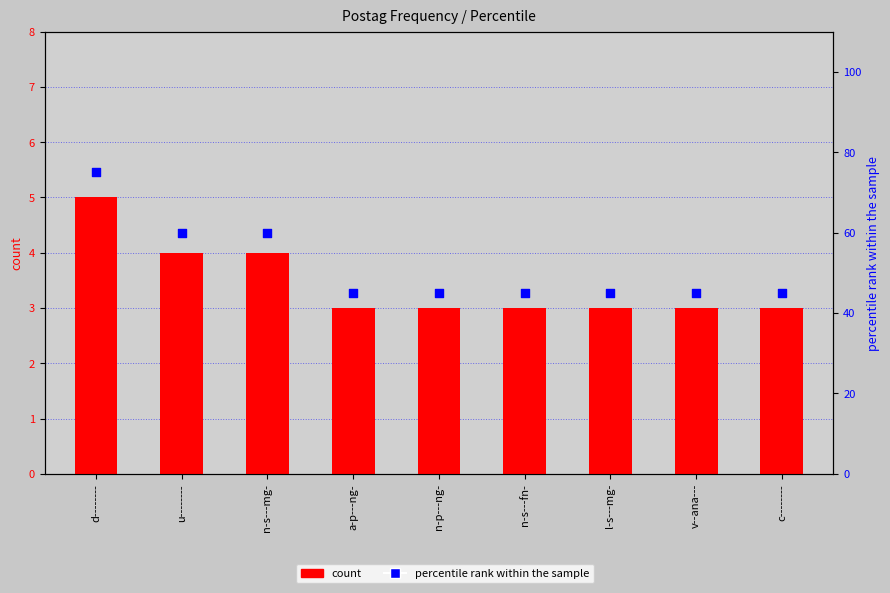

Which series reaches the minimum Y coordinate?

count